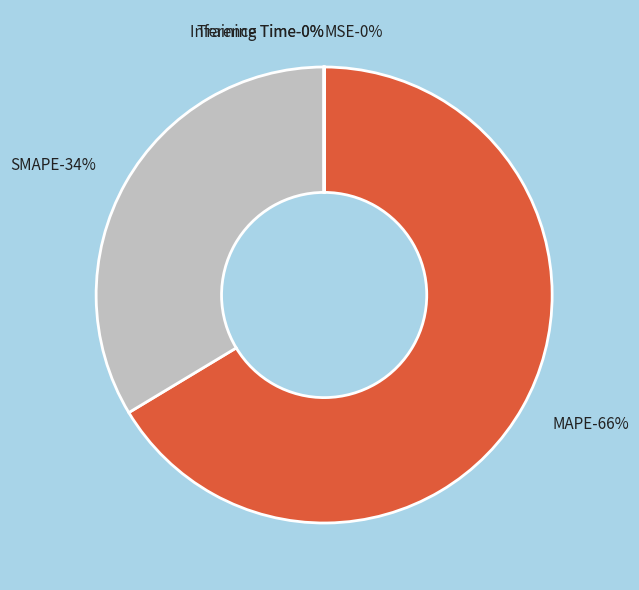

To the nearest percent, what is the difference between the largest and smallest slice percentages?

66%